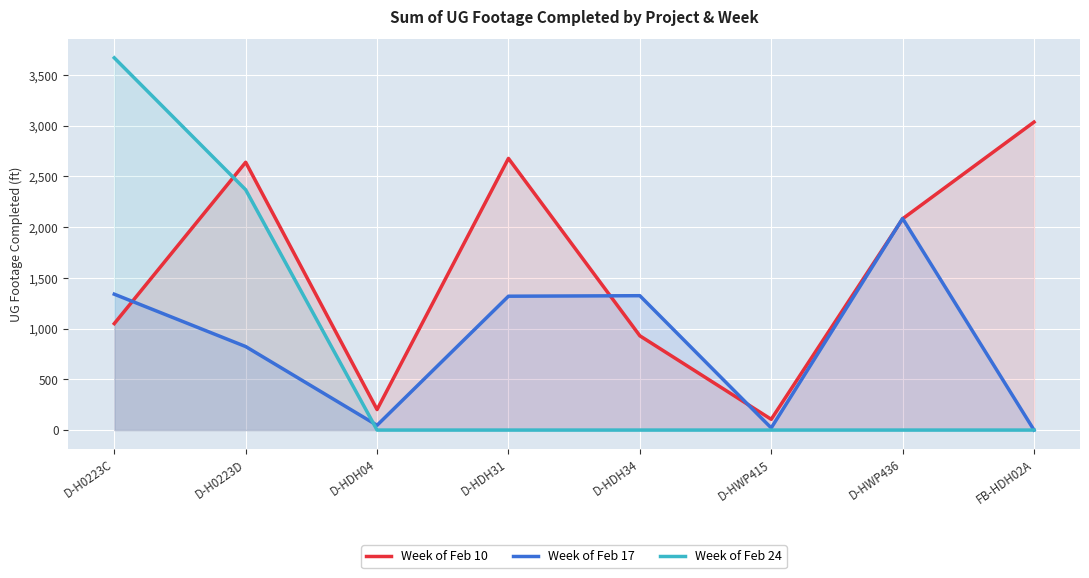

Which series ends up on top after the final intersection of Week of Feb 17 and Week of Feb 24?

Week of Feb 17